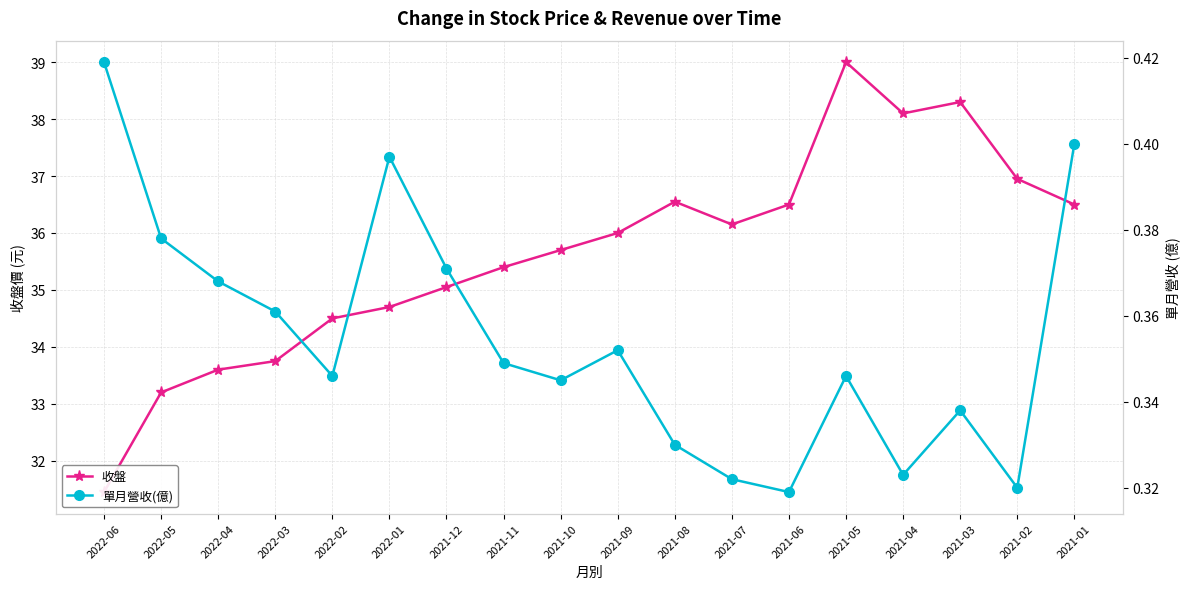

True or false: 收盤 and 單月營收(億) cross at least once.

False